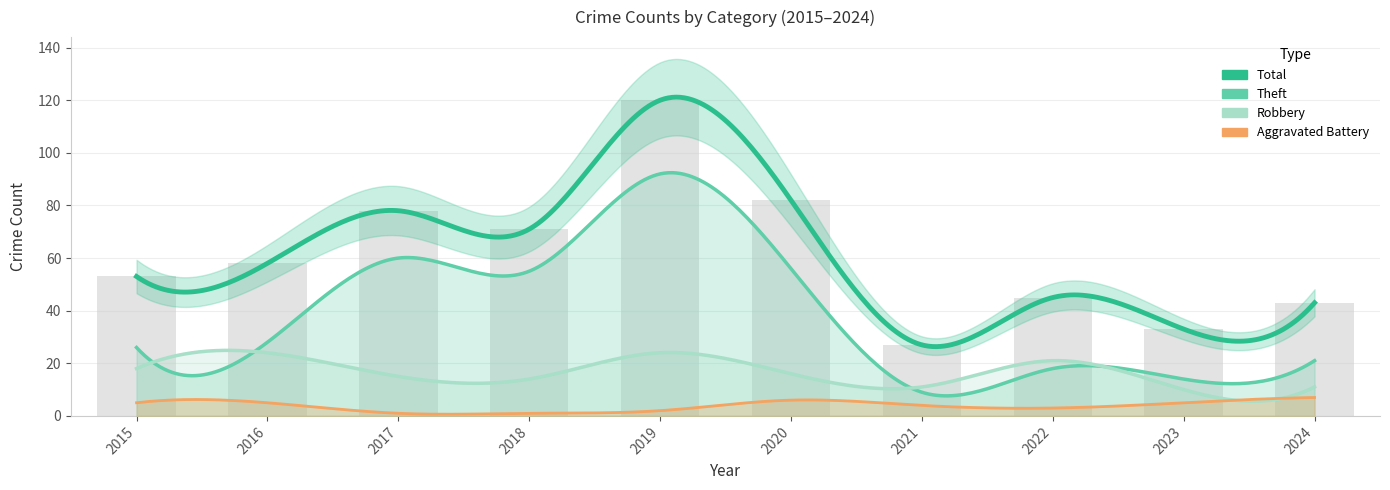

What is the sum of all Aggravated Battery values?

39